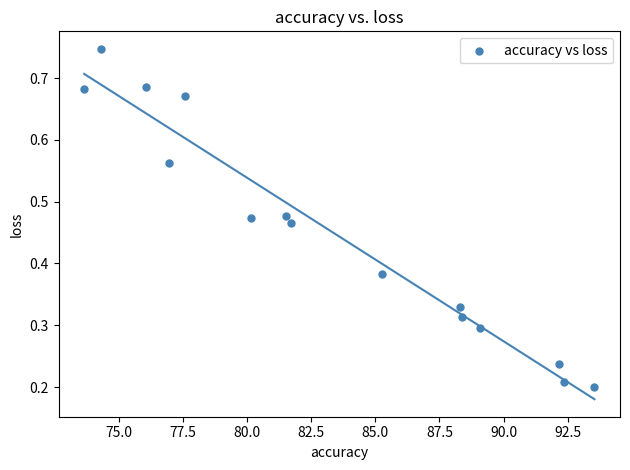

What is the range of X values (max minus min)?

19.9